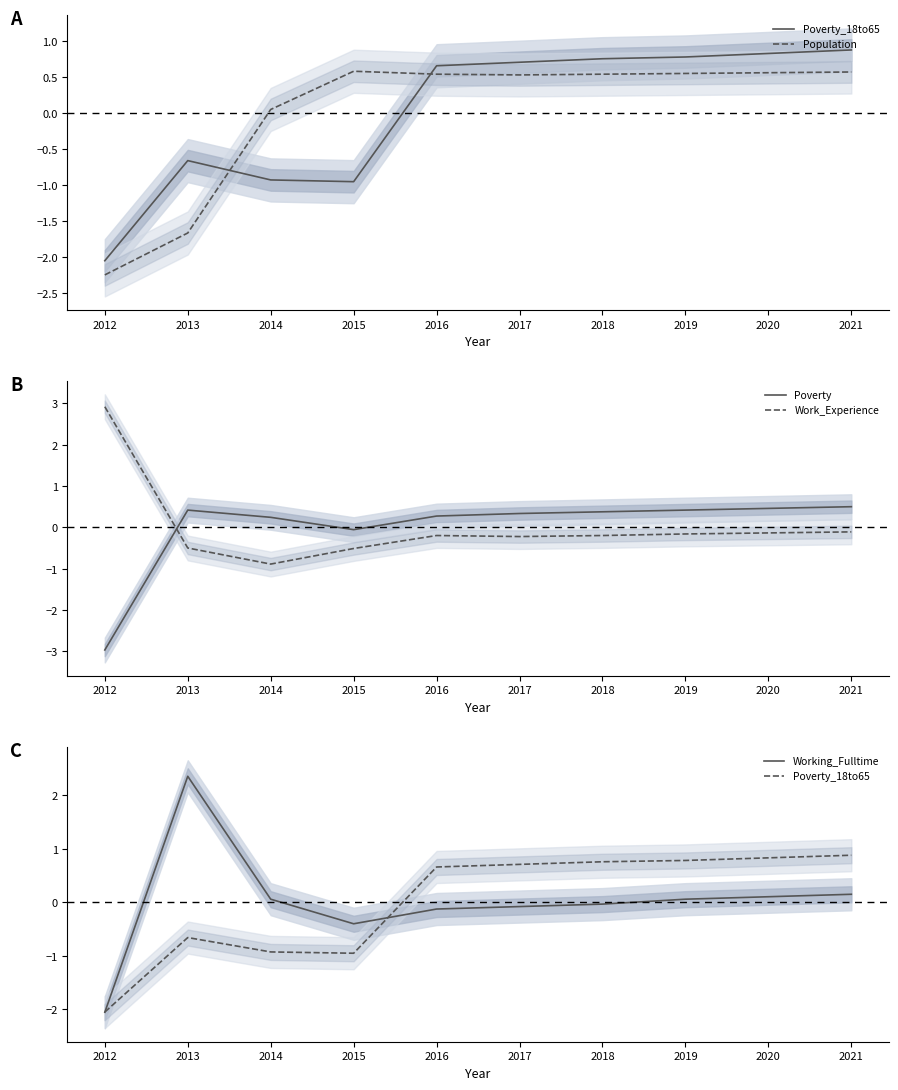

How many values in the Working_Fulltime series exceed 0?

5